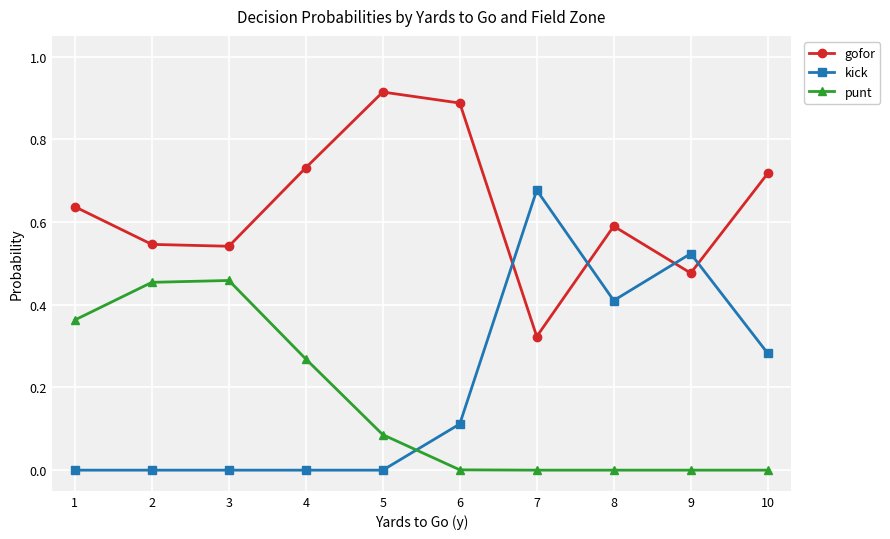

At which category does the chart reach its peak across all series?

5